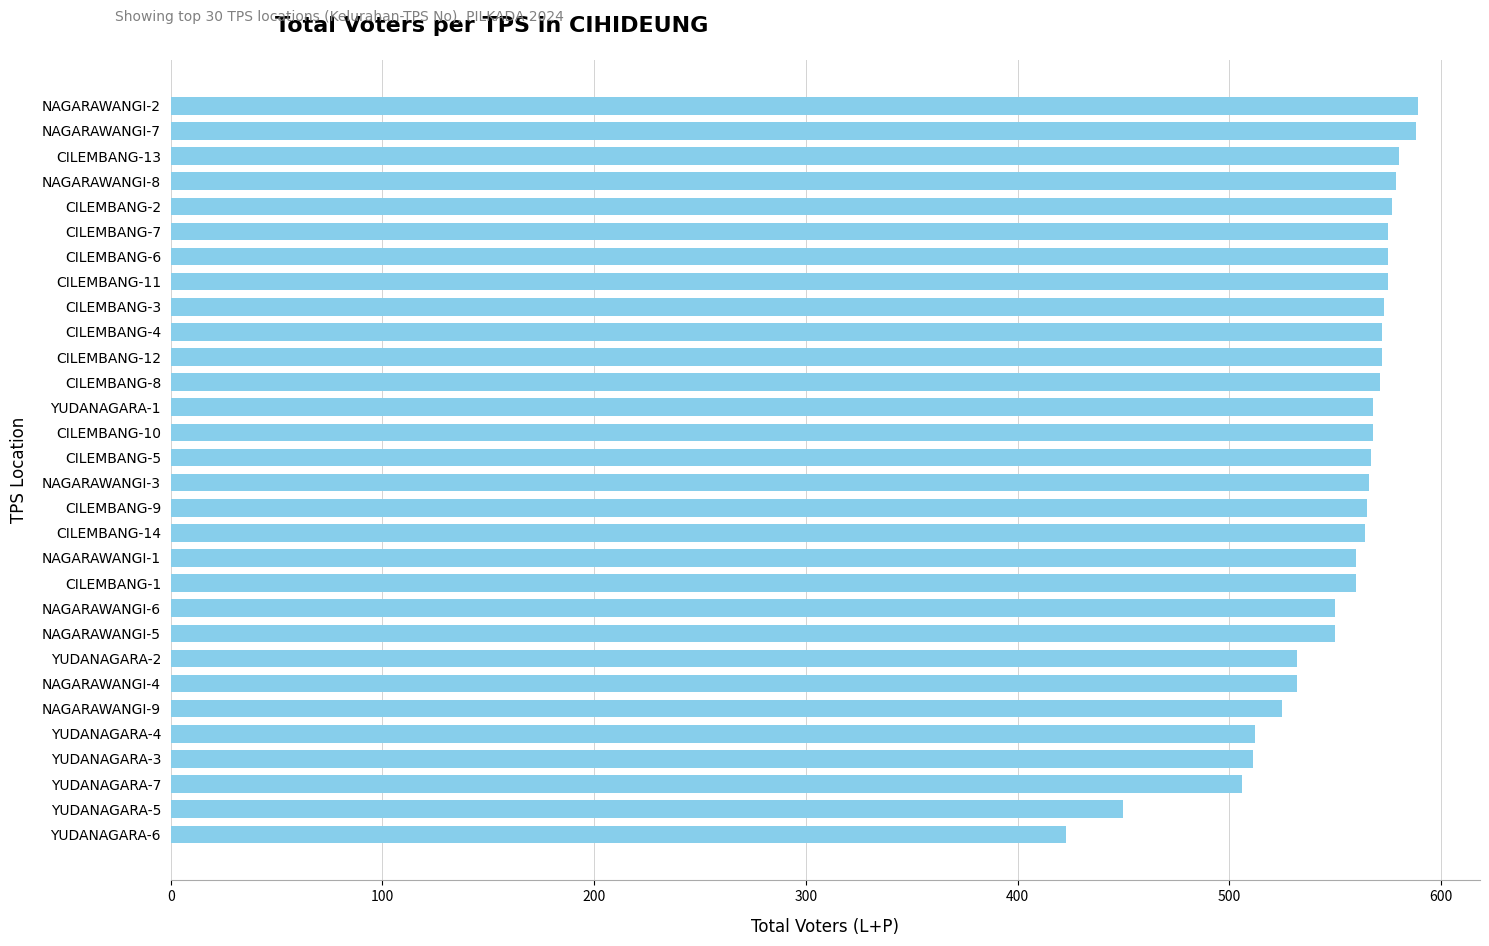

What position from the top is YUDANAGARA-3?

27